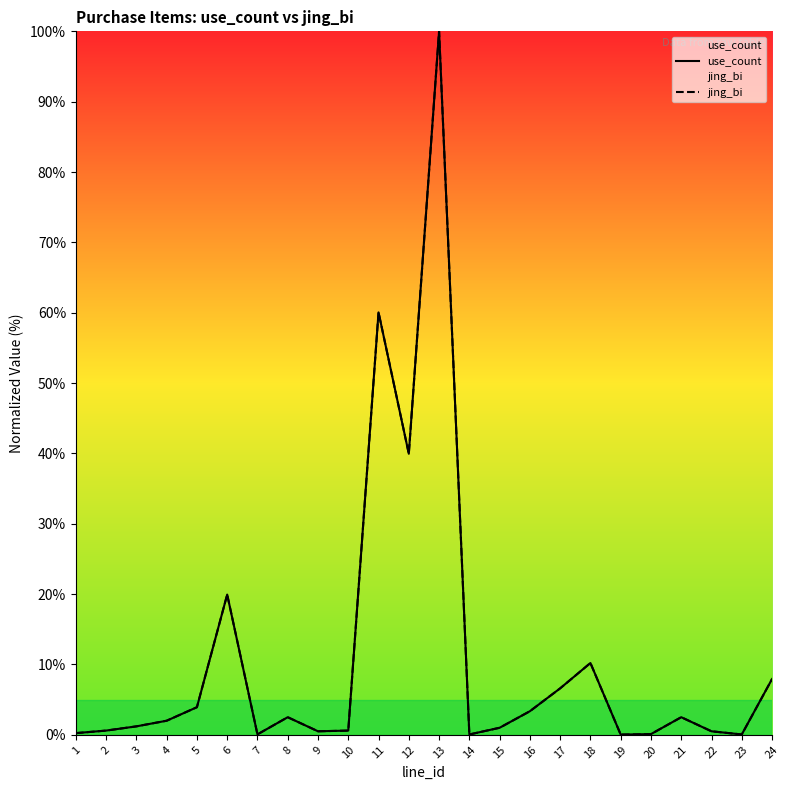

Which has a higher value, 3 or 17?

17